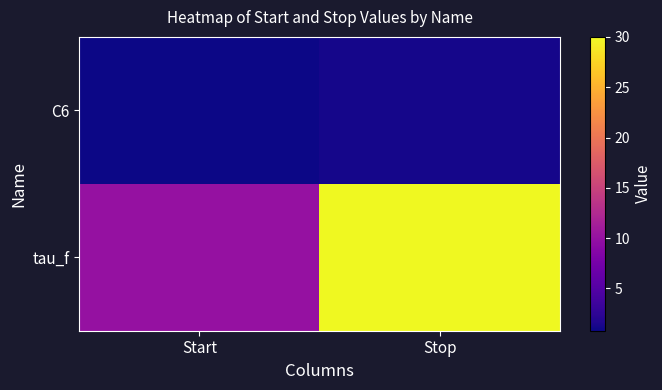

At Start, list the series in order from largest to smallest.

tau_f, C6